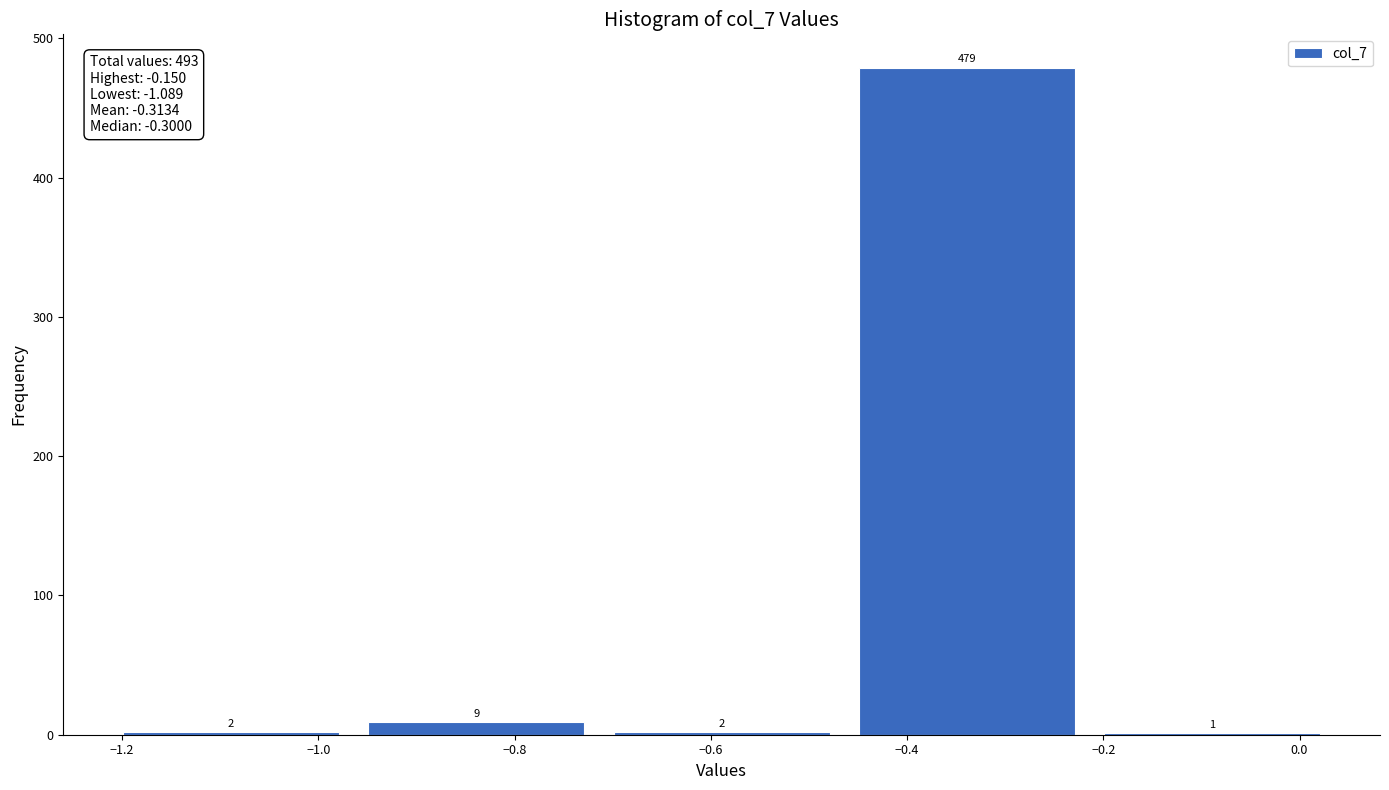

Reading left to right, list every bar in this chart as the range it spans on the x-axis followed by its height. The bar edges are not printed on the chart, so give them approximately, as read against the axis.

-1.214 to -0.964: 2
-0.964 to -0.714: 9
-0.714 to -0.464: 2
-0.464 to -0.214: 479
-0.214 to 0.036: 1